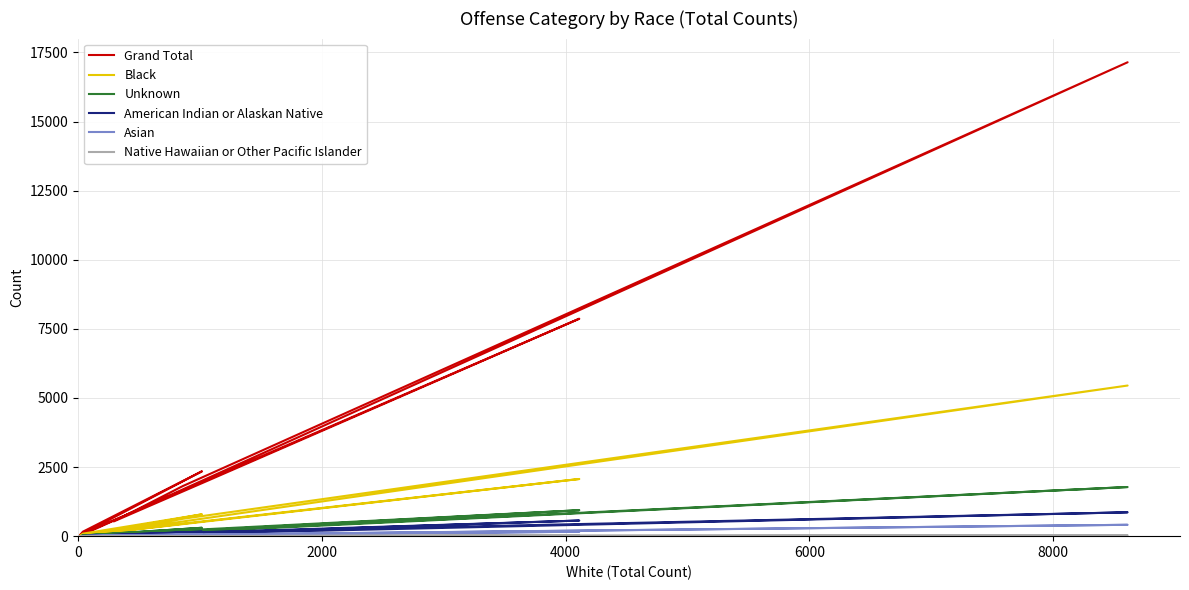

What is the sum of all Unknown values?

3518